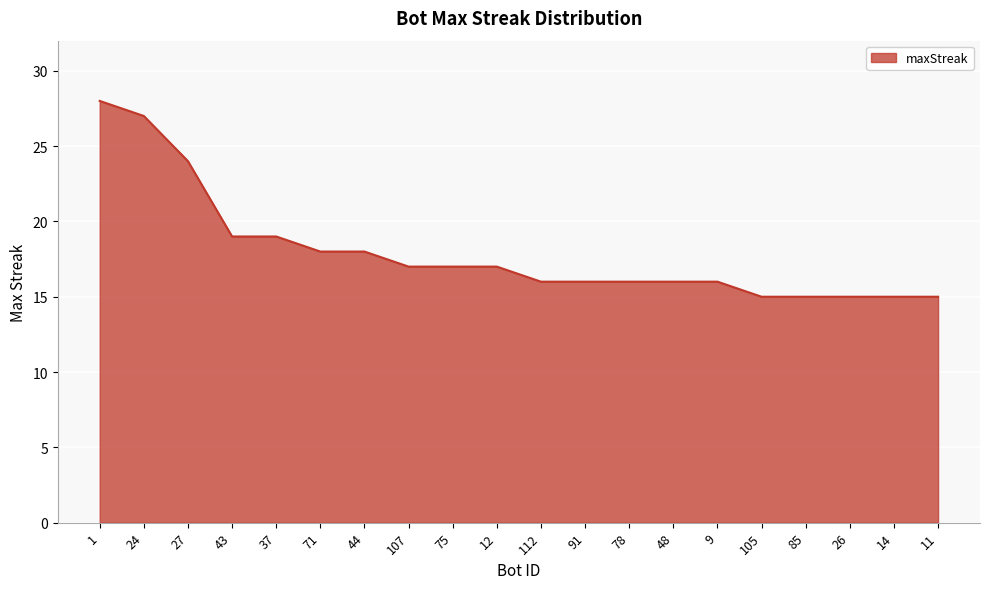

How many lines are shown in the chart?

1